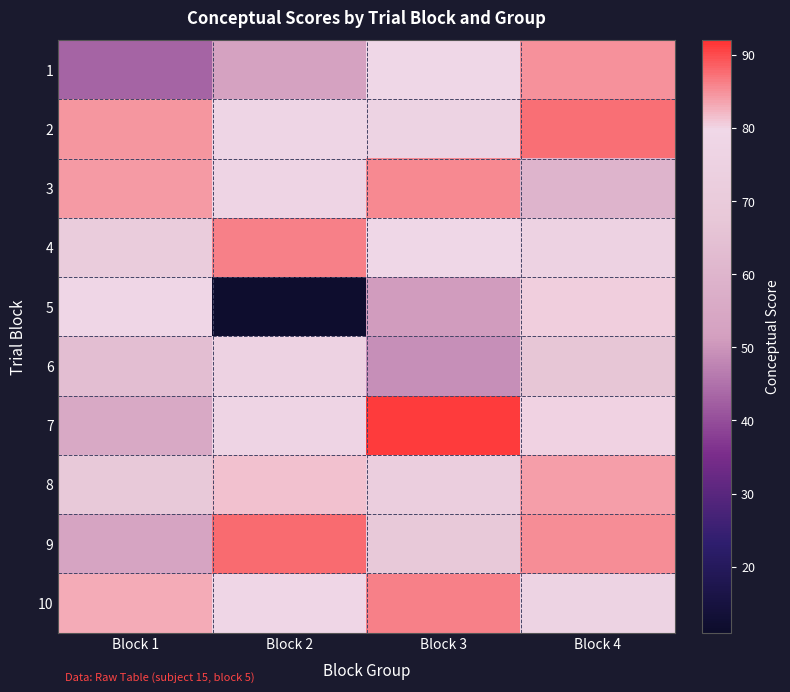

Reading right to left, list all the values displayed in this chart.

1: Block 4=84.8	Block 3=79.5	Block 2=52.5	Block 1=43.0
2: Block 4=87.3	Block 3=75.9	Block 2=77.7	Block 1=84.6
3: Block 4=59.8	Block 3=85.5	Block 2=76.9	Block 1=84.2
4: Block 4=75.3	Block 3=79.4	Block 2=86.1	Block 1=70.8
5: Block 4=80.5	Block 3=50.9	Block 2=11.9	Block 1=78.6
6: Block 4=66.8	Block 3=49.0	Block 2=75.6	Block 1=64.1
7: Block 4=80.2	Block 3=91.4	Block 2=77.1	Block 1=55.2
8: Block 4=84.0	Block 3=72.8	Block 2=81.4	Block 1=68.7
9: Block 4=85.3	Block 3=69.2	Block 2=87.7	Block 1=53.2
10: Block 4=76.4	Block 3=86.2	Block 2=78.5	Block 1=83.1